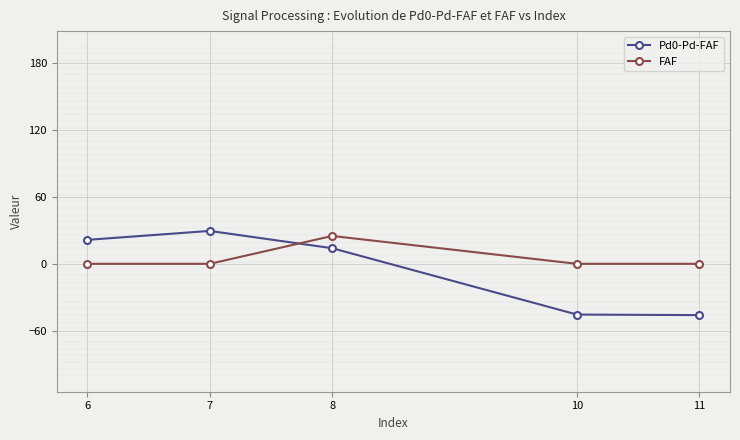

What is the difference between the highest and lowest values at 7?

29.5